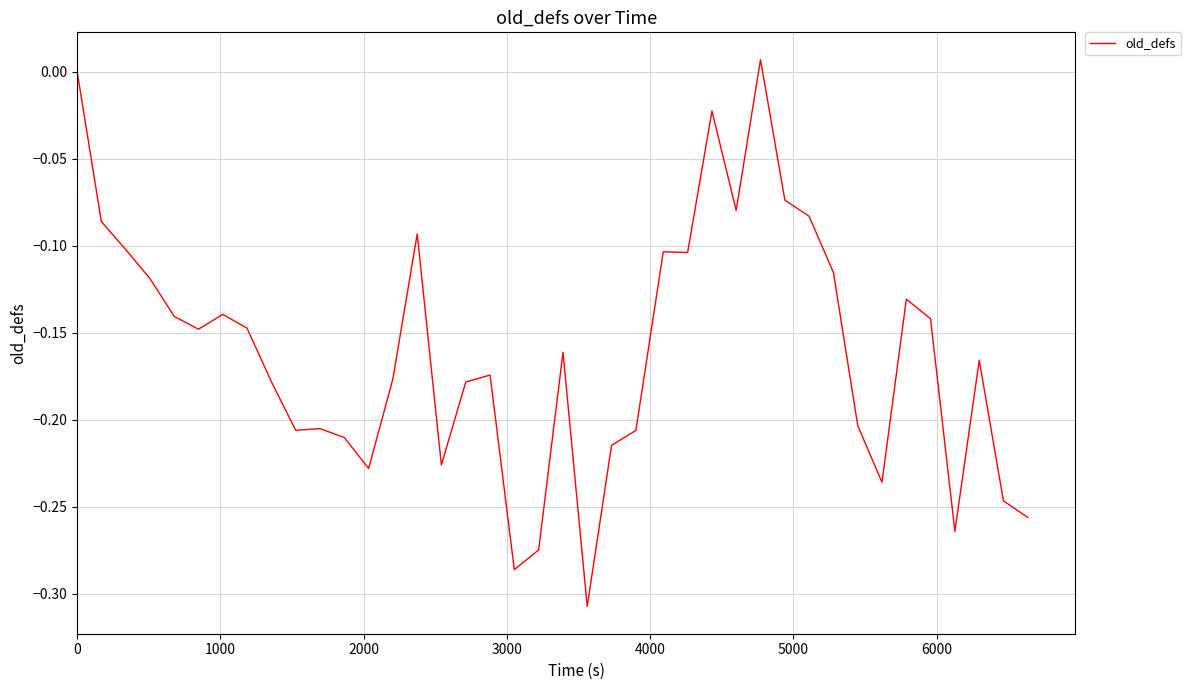

What is the difference between the maximum and minimum values?

0.3